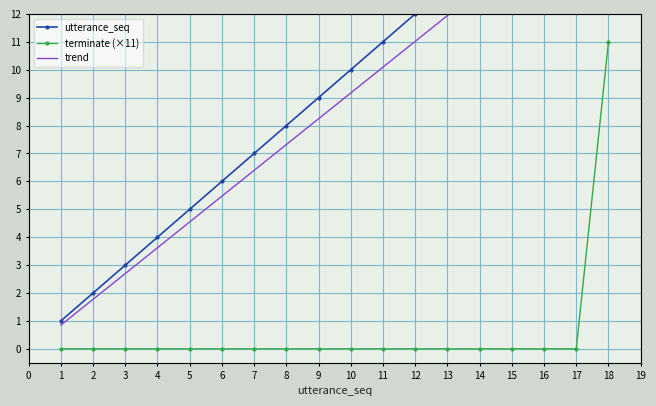

How many values in the terminate (×11) series exceed 0?

1